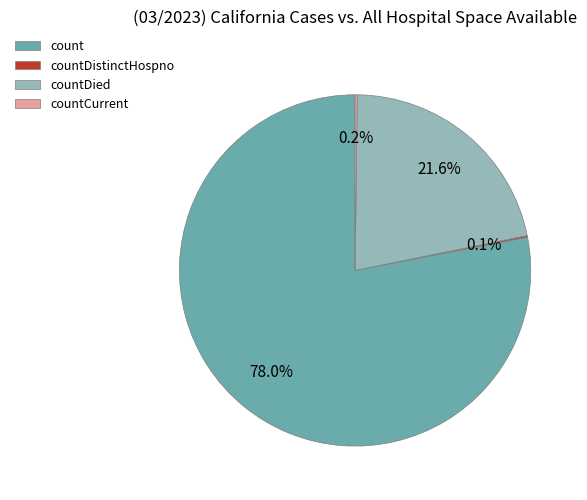

Approximately how many times larger is the value at count compared to countDied?

3.6